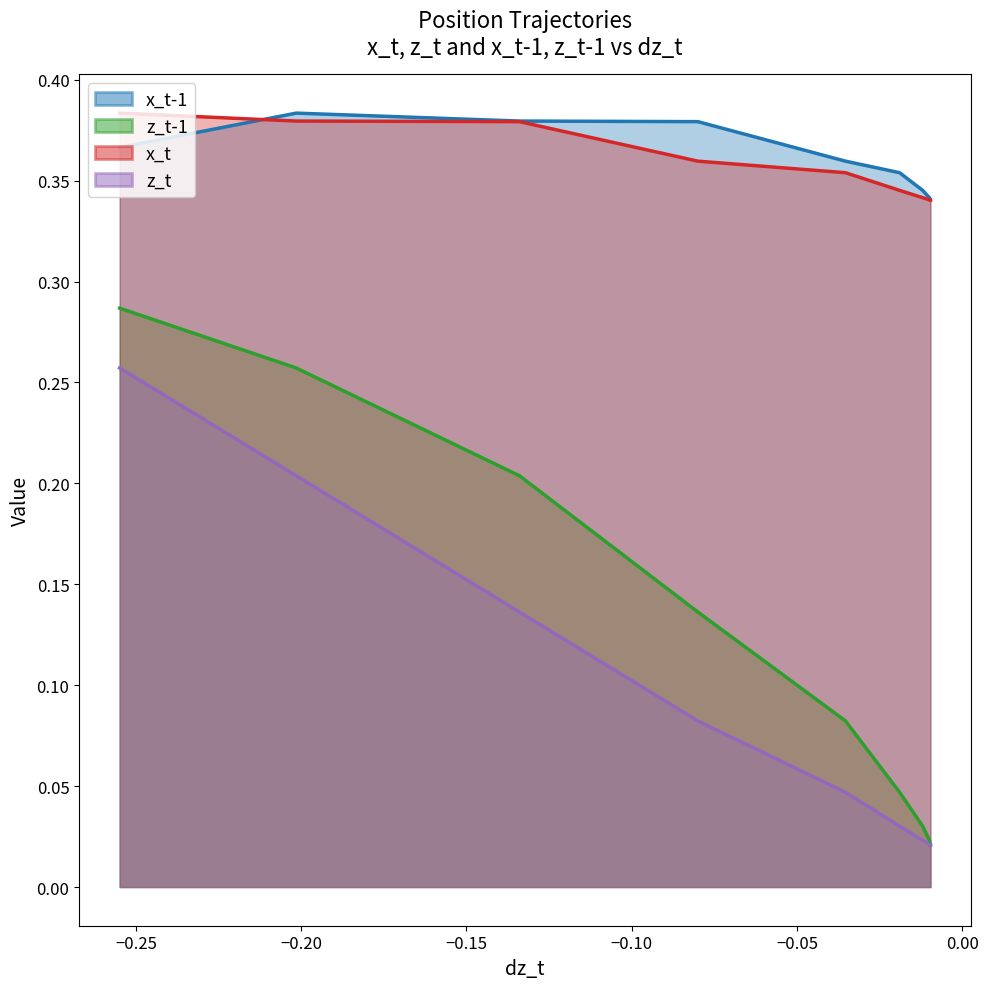

Does the chart have visible grid lines?

No